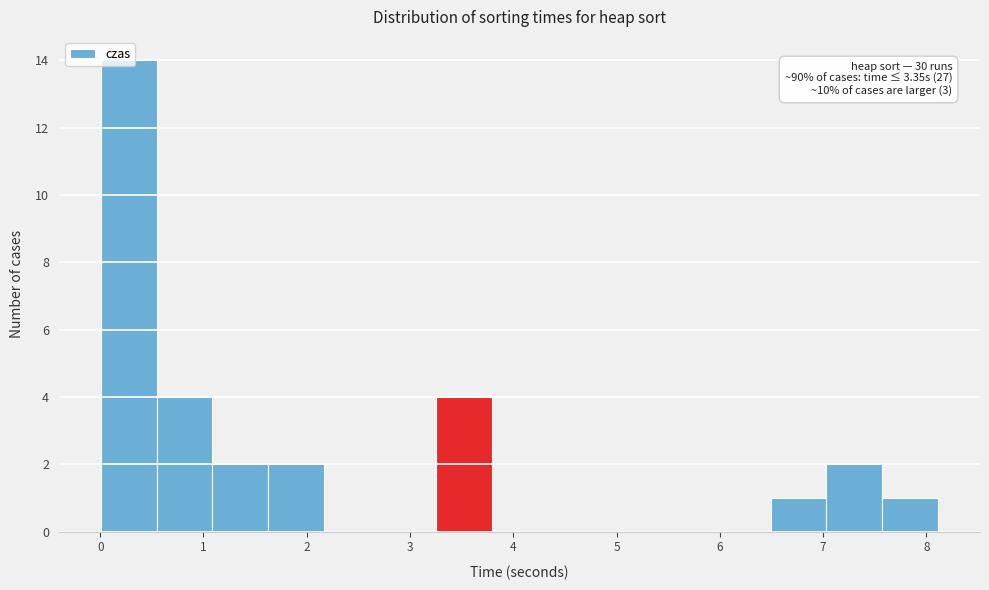

Which range on the x-axis has the tallest bar?

0.0 to 0.5